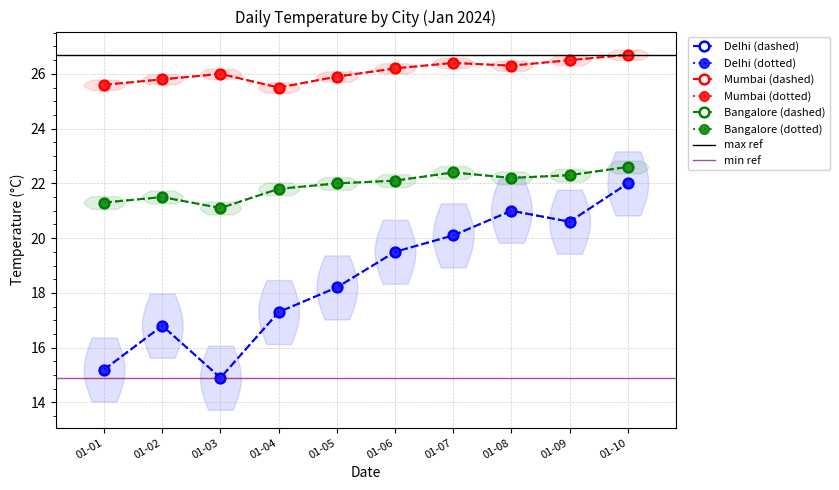

List the series in order of their peak value, lowest first.

Delhi, Bangalore, Mumbai